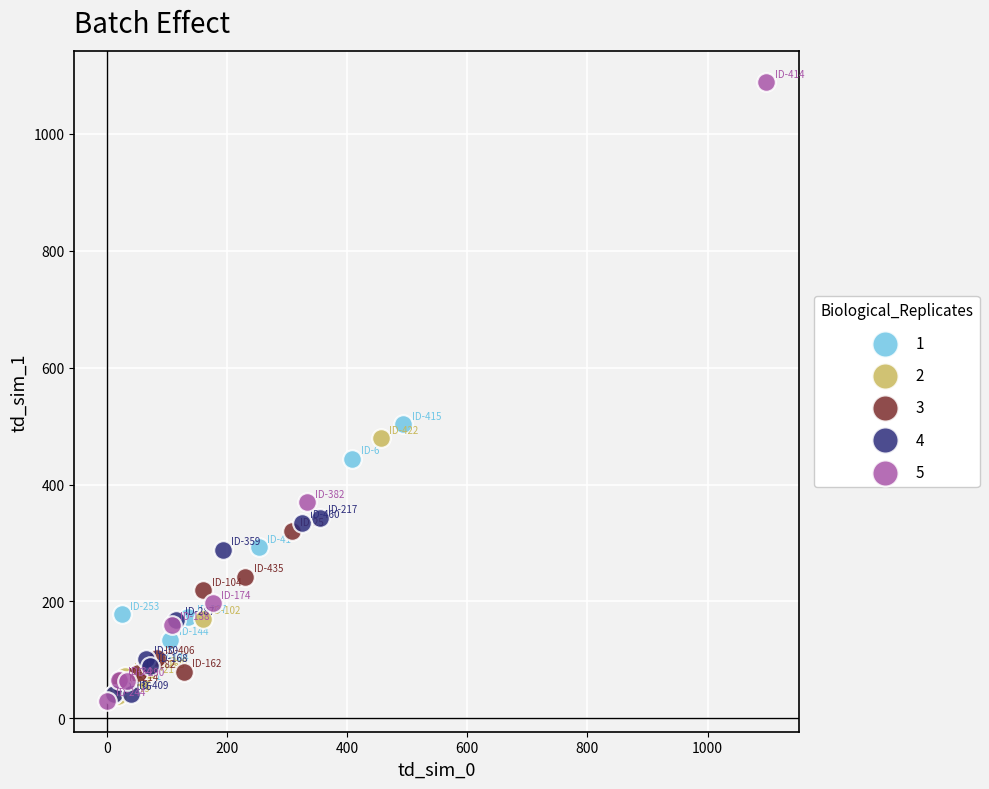

Which series reaches the maximum Y coordinate?

5